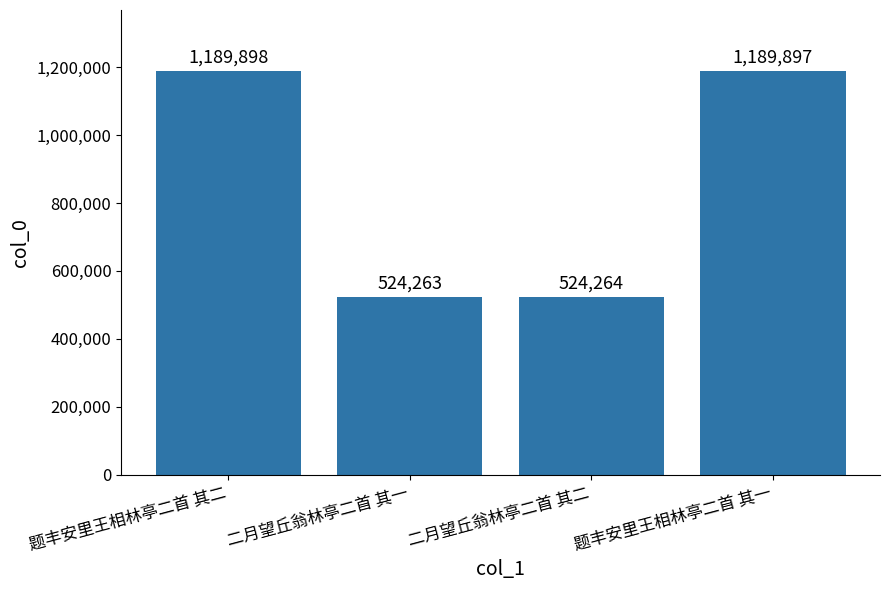

Does the chart contain stacked bars?

No